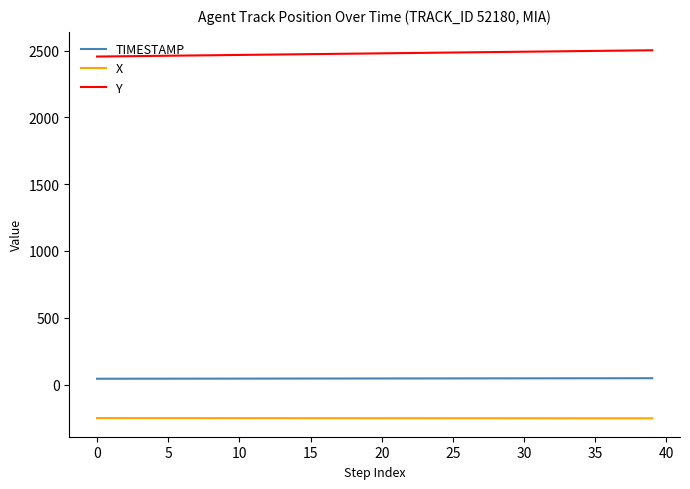

At how many categories does at least one series exceed 1747?

40